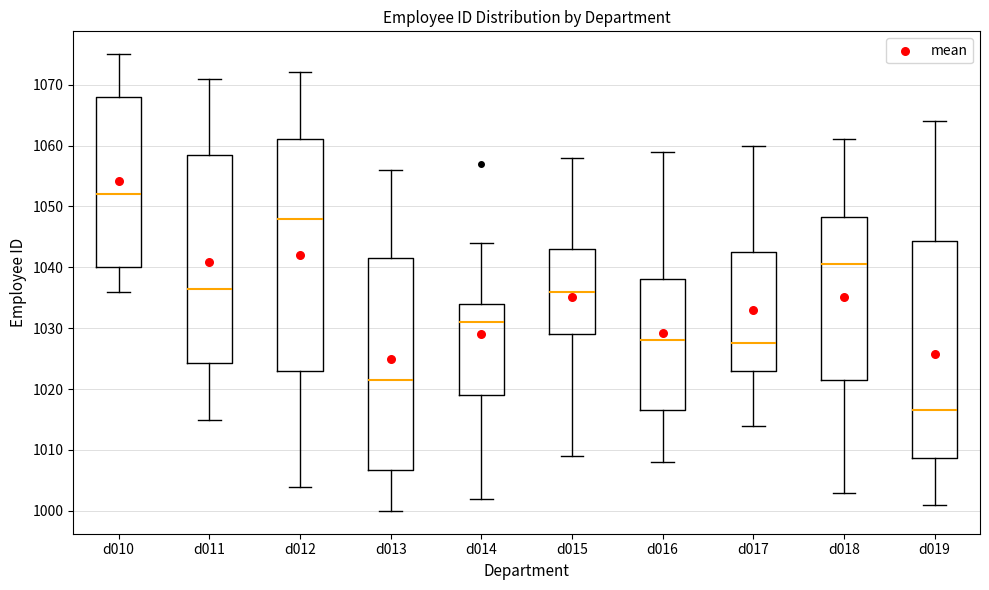

Reading left to right, read every box against the y-axis: the position of its median line, the range the box covers, and the ends of its whiskers. The values are not printed on the chart, so give them approximately, as read against the axis.

d010: median 1052, box 1040 to 1068, whiskers 1036 to 1075
d011: median 1037, box 1024 to 1059, whiskers 1015 to 1071
d012: median 1048, box 1023 to 1061, whiskers 1004 to 1072
d013: median 1022, box 1007 to 1042, whiskers 1000 to 1056
d014: median 1031, box 1019 to 1034, whiskers 1002 to 1044
d015: median 1036, box 1029 to 1043, whiskers 1009 to 1058
d016: median 1028, box 1017 to 1038, whiskers 1008 to 1059
d017: median 1028, box 1023 to 1043, whiskers 1014 to 1060
d018: median 1041, box 1022 to 1048, whiskers 1003 to 1061
d019: median 1017, box 1009 to 1044, whiskers 1001 to 1064